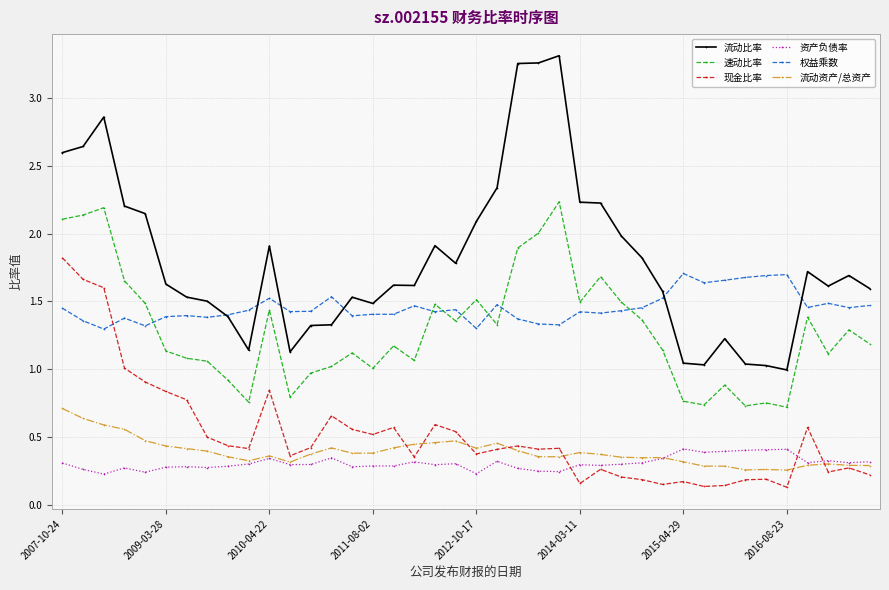

True or false: 现金比率 has more than 2 points higher than both neighbors.

True